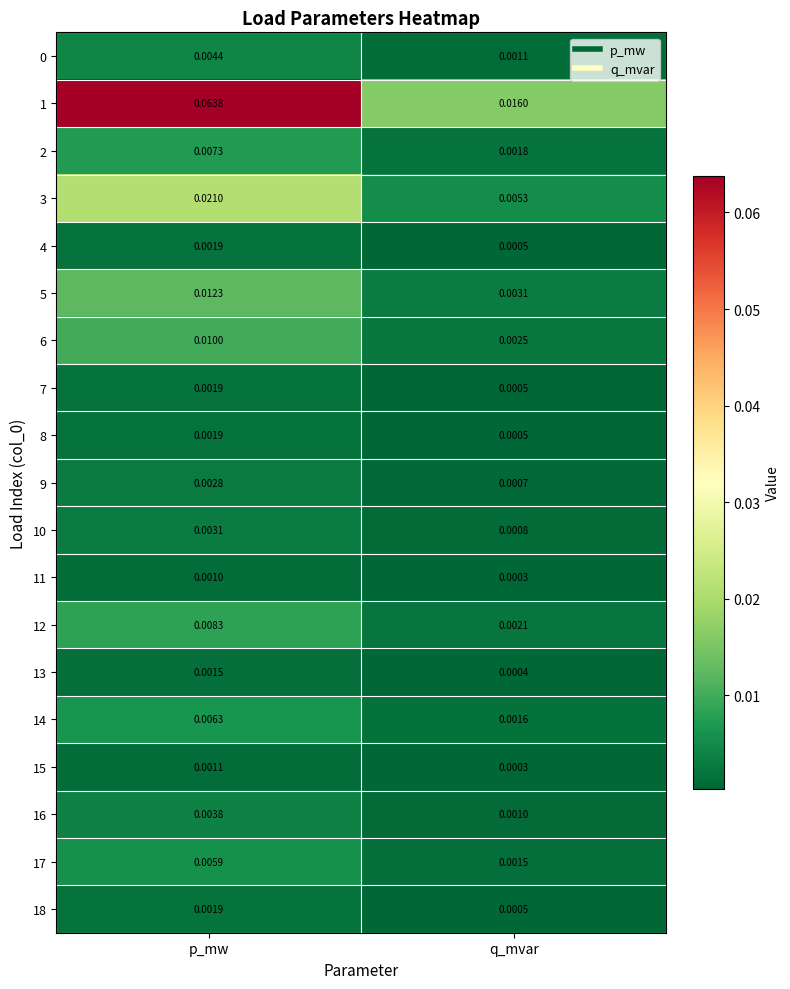

Rank the categories by 5 value from highest to lowest.

p_mw, q_mvar